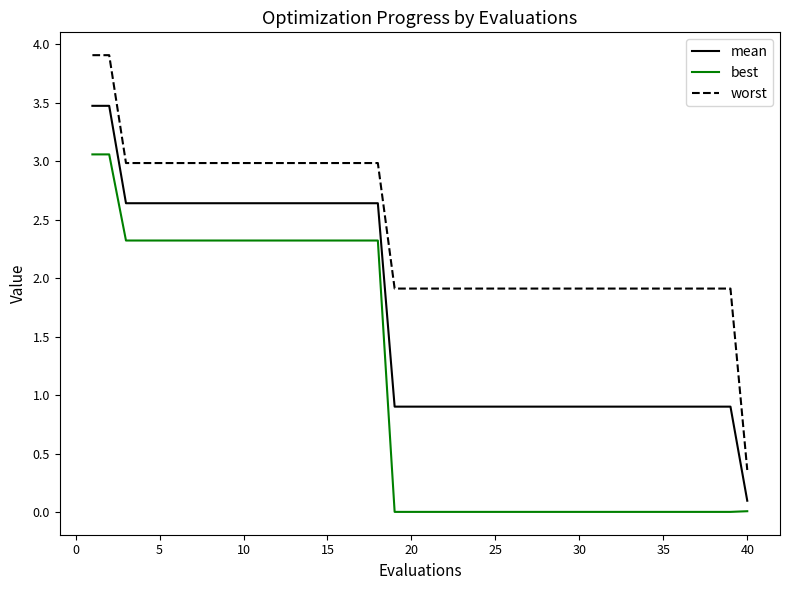

List the series in order of their overall mean, lowest first.

best, mean, worst